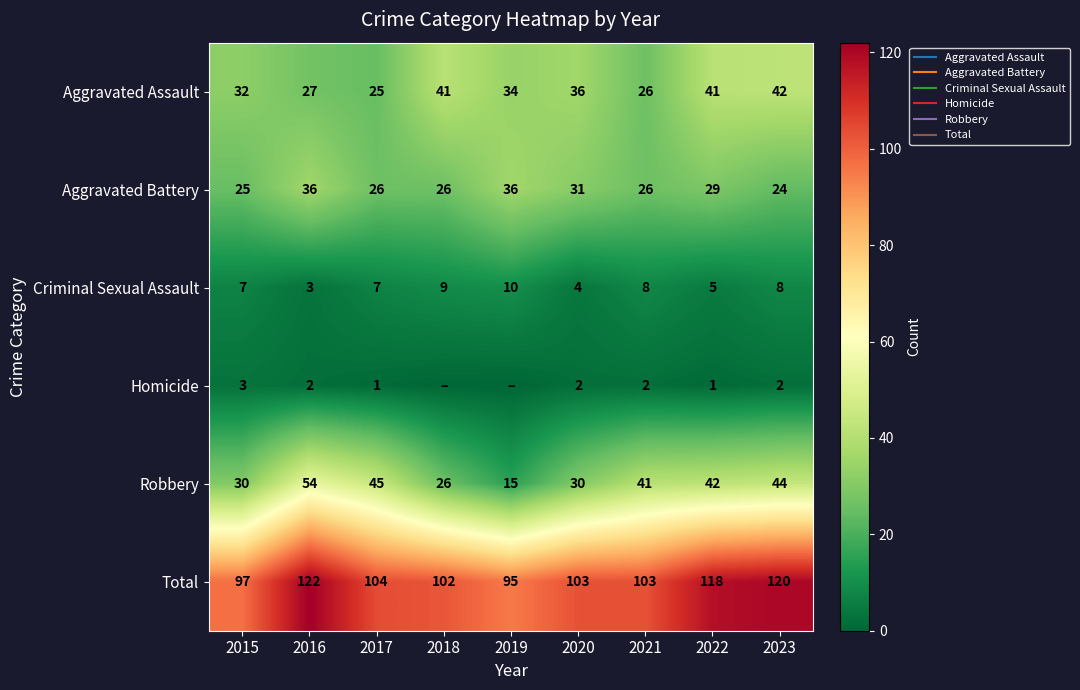

Between 2021 and 2019, which is larger?

2019